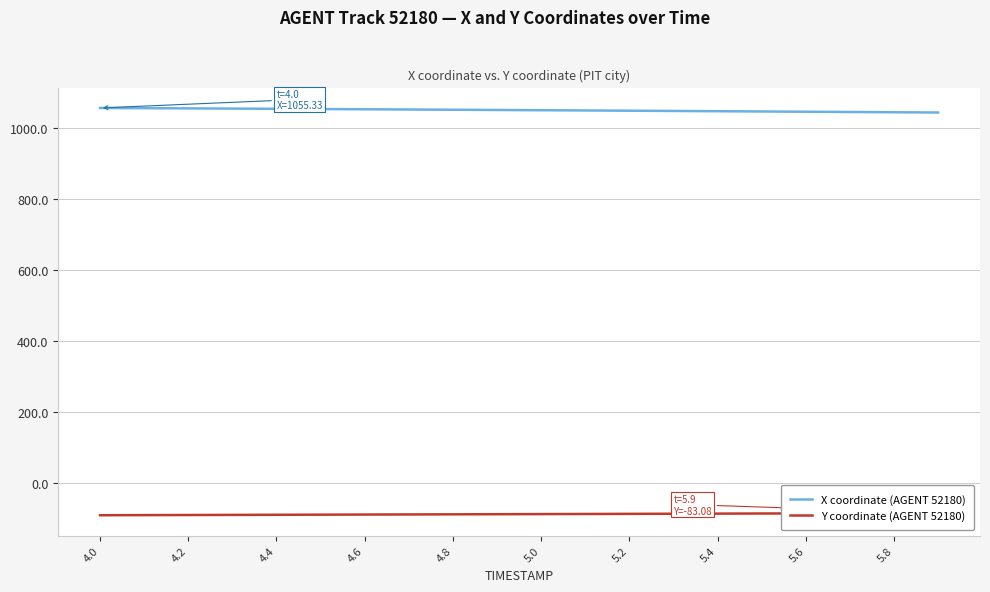

Which series has the widest spread of values?

X coordinate (AGENT 52180)